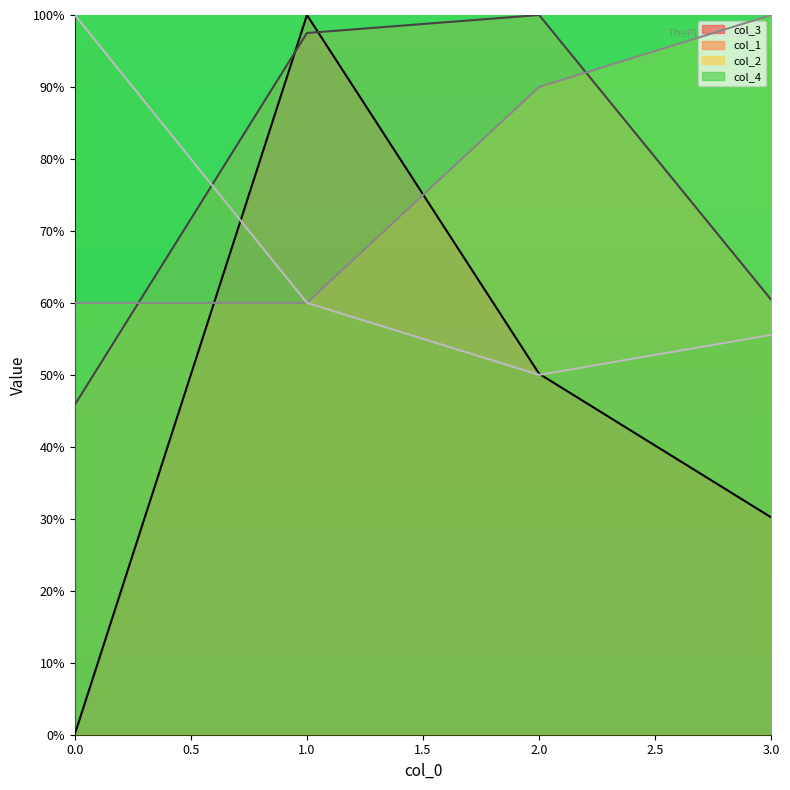

Which has a higher value, 3.0 or 2.0?

2.0